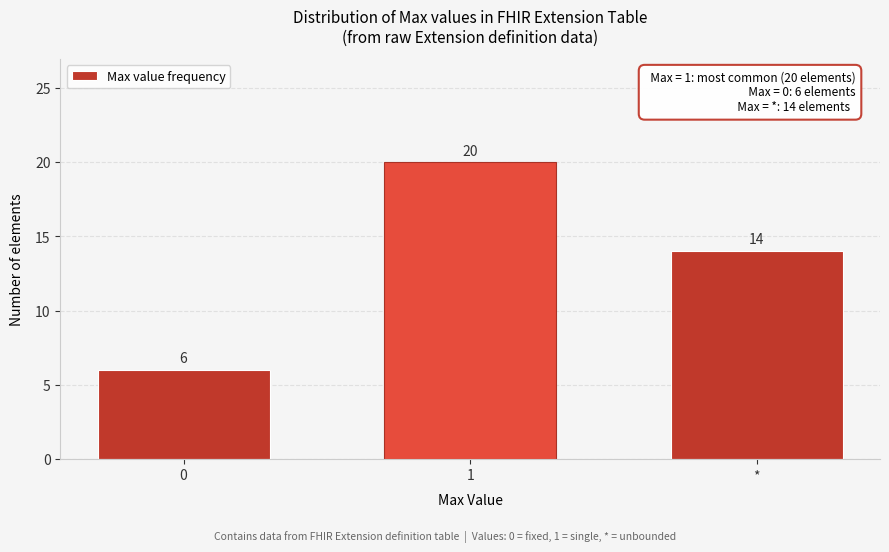

Reading right to left, extract all data points from this chart.

*=14	1=20	0=6